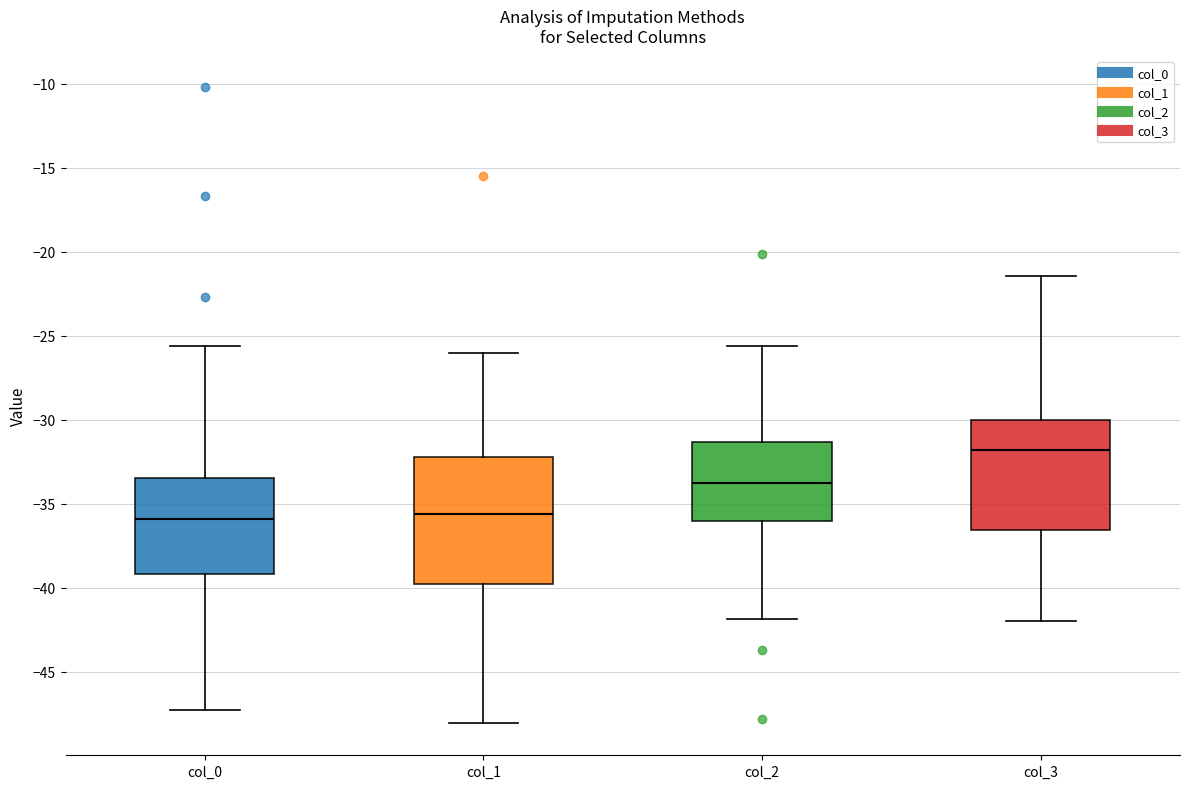

Which box is the tallest, from its lower edge to its upper edge?

col_1